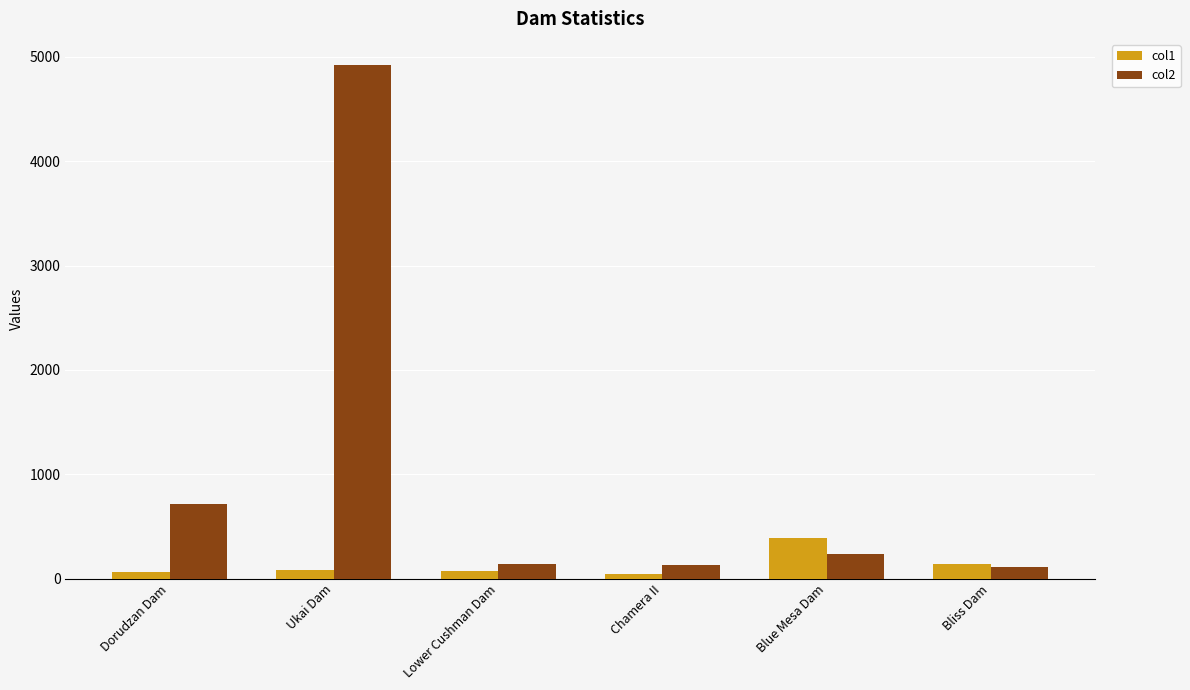

What are all the series names shown in the legend?

col1, col2